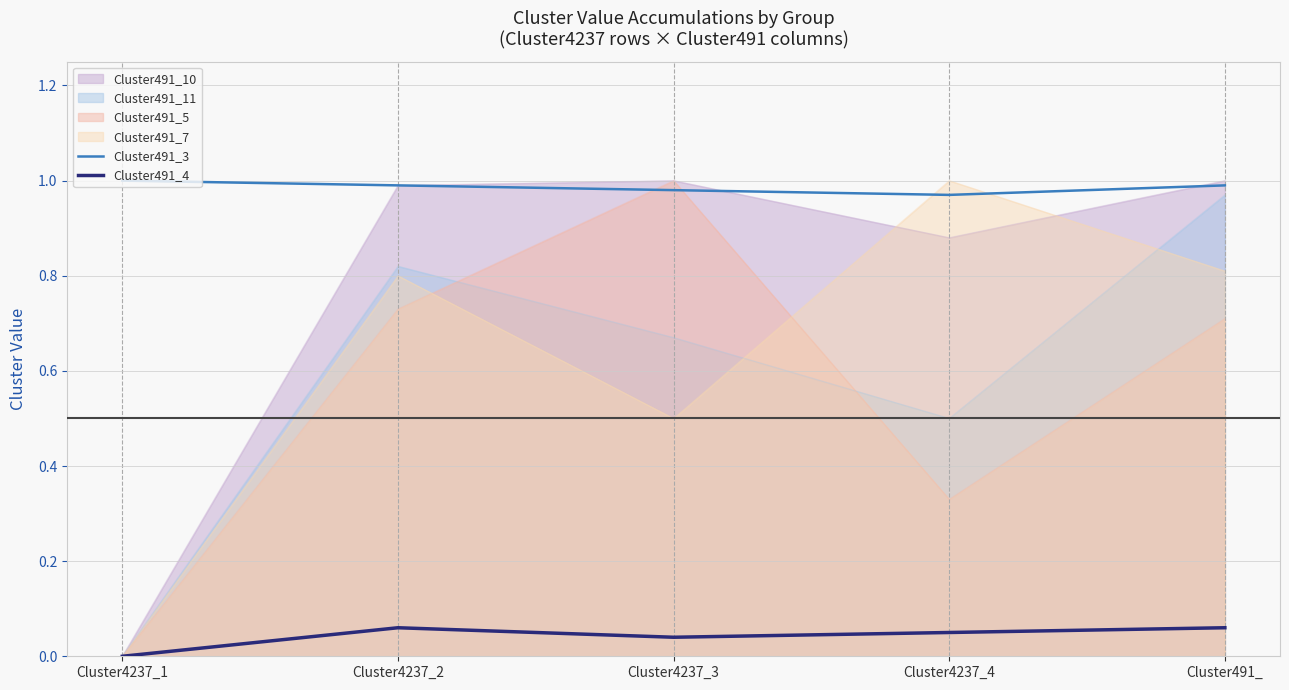

Rank the categories by Cluster491_3 value from lowest to highest.

Cluster4237_4, Cluster4237_3, Cluster4237_2, Cluster491_, Cluster4237_1